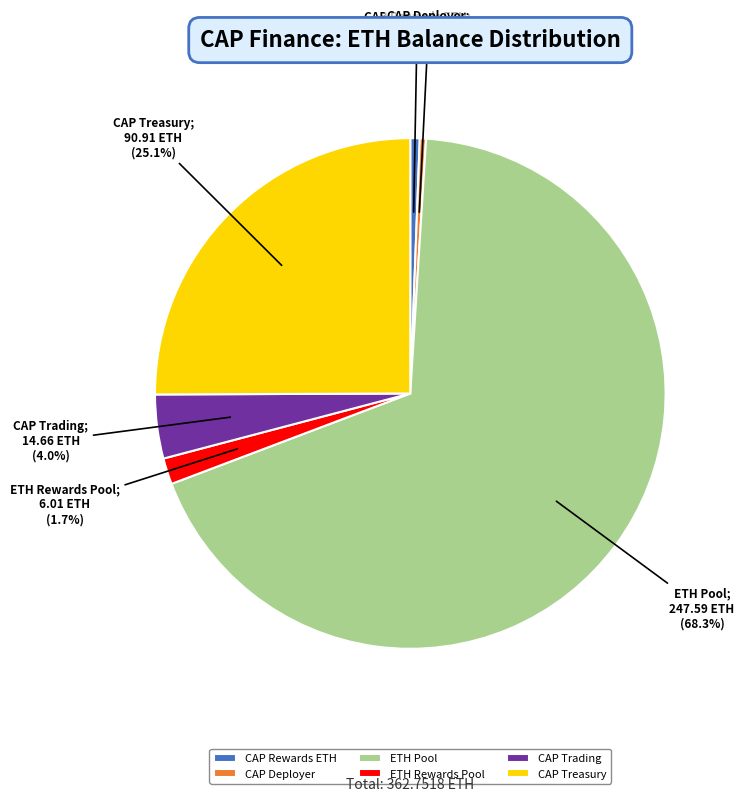

What percentage is NOT represented by ETH Rewards Pool?

98.3%